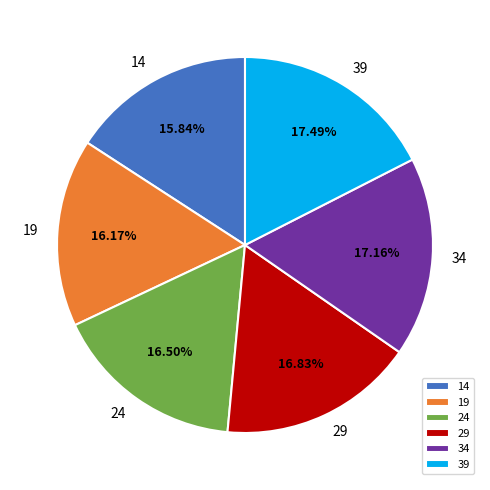

To the nearest percent, what is the average slice percentage?

17%